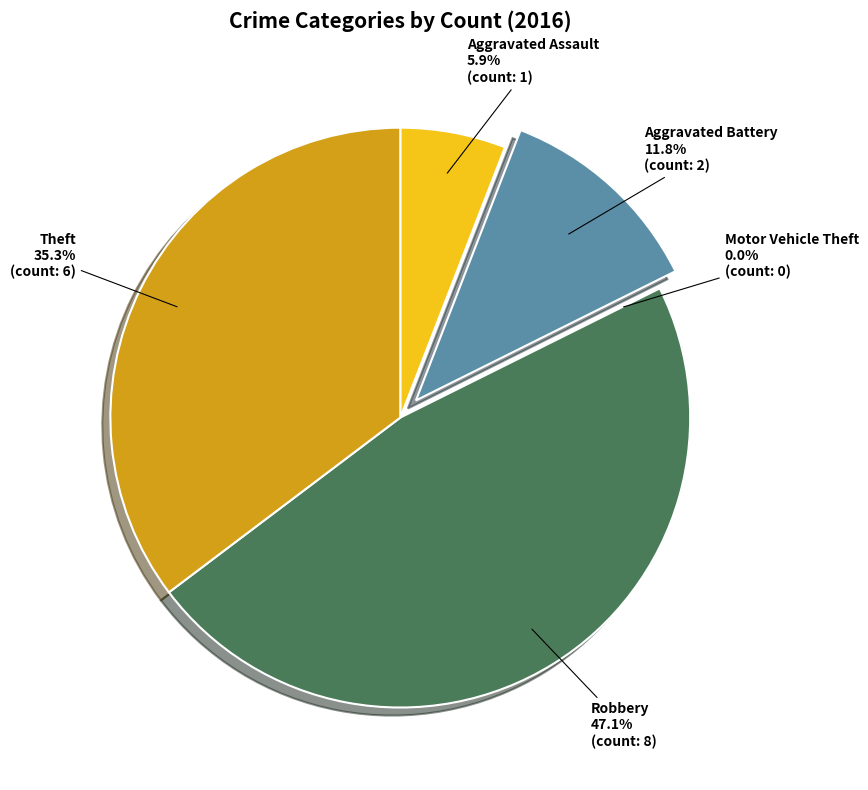

Is it true that Motor Vehicle Theft is 0% of the pie?

True